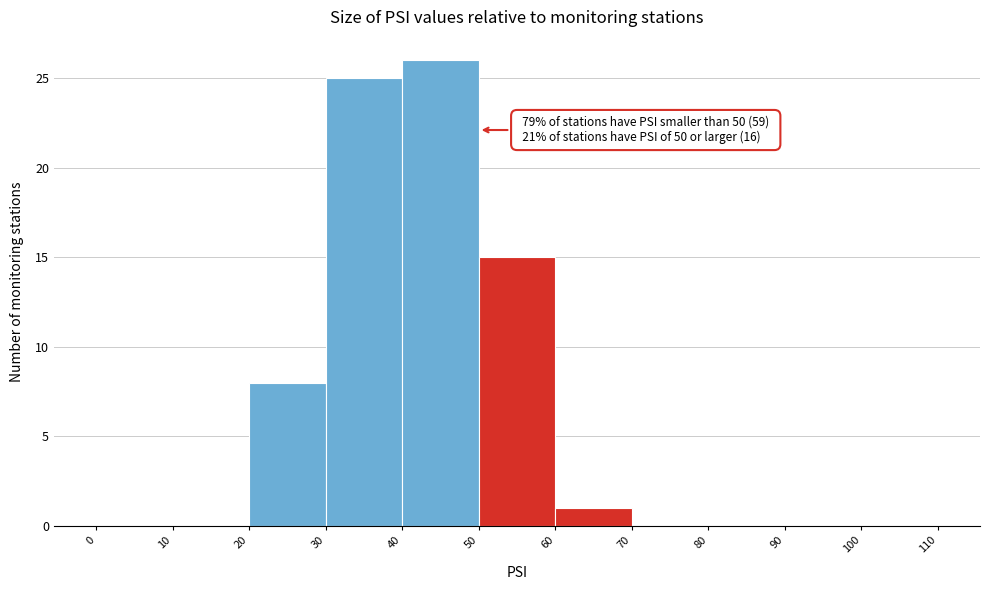

Over which range of the x-axis is the bar tallest?

40 to 50